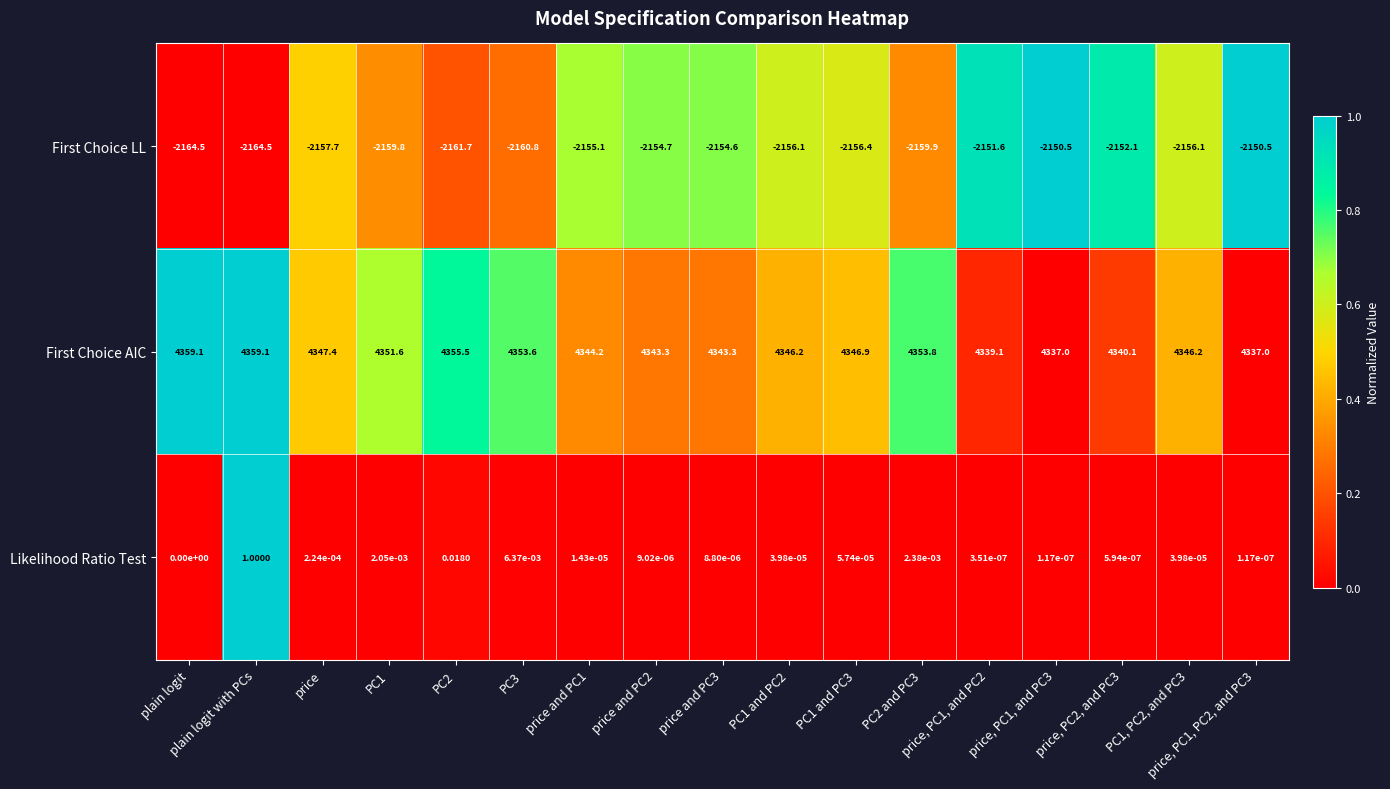

At which category is the sum across all series the highest?

plain logit with PCs